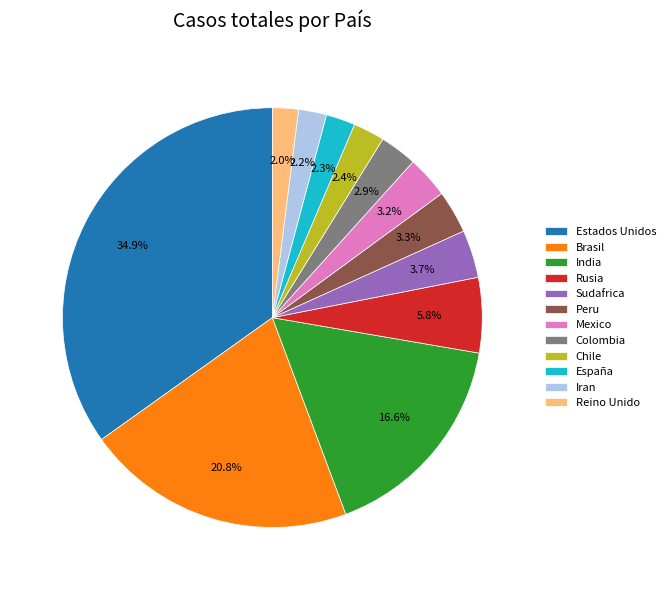

Count the number of slices in the pie.

12